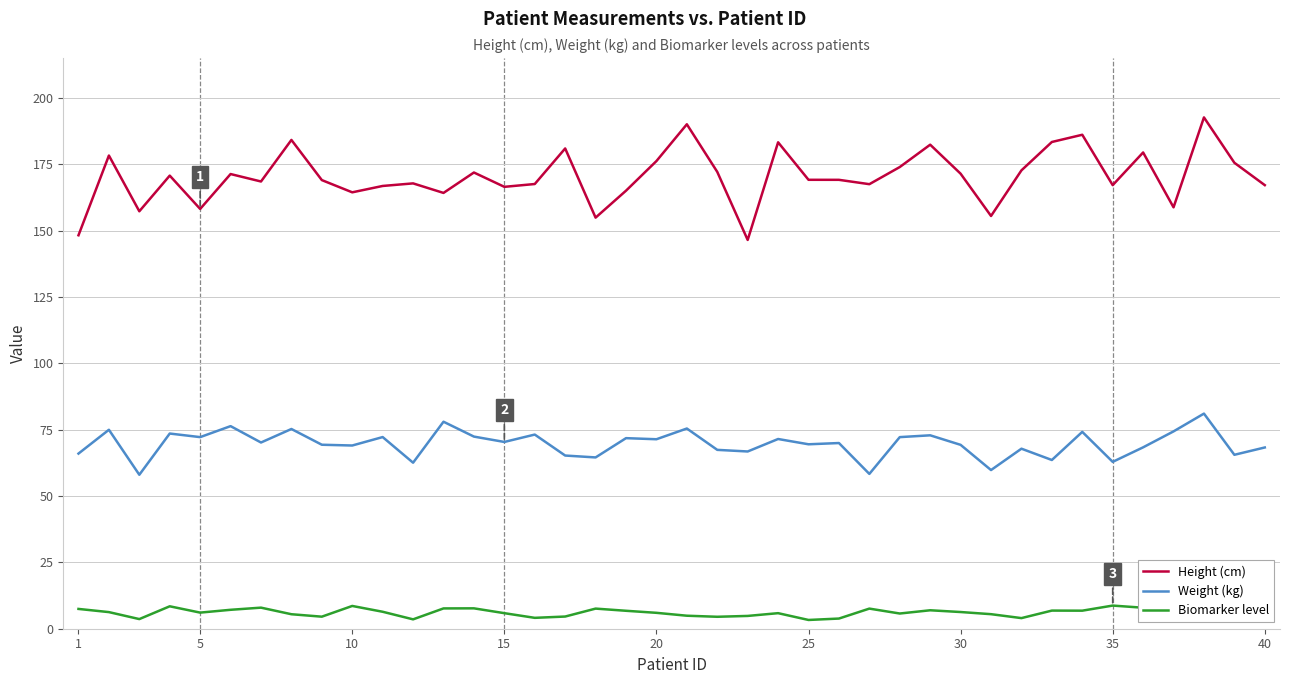

Which series has the largest range (max minus min)?

Height (cm)